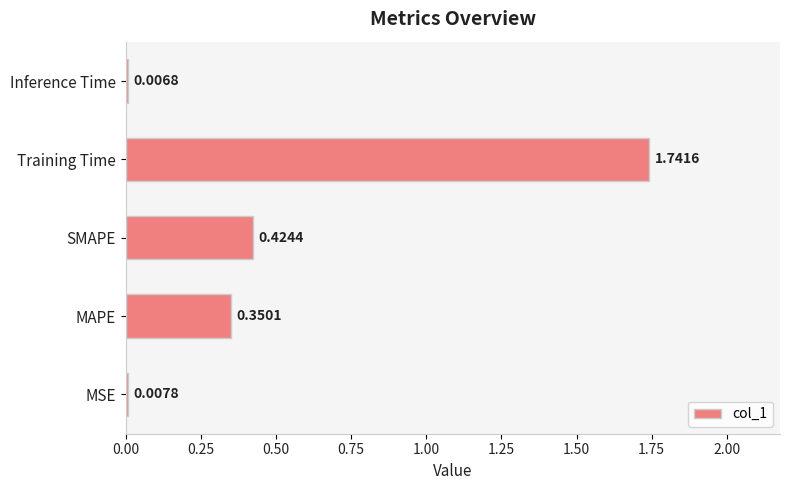

How many bars are there in total?

5